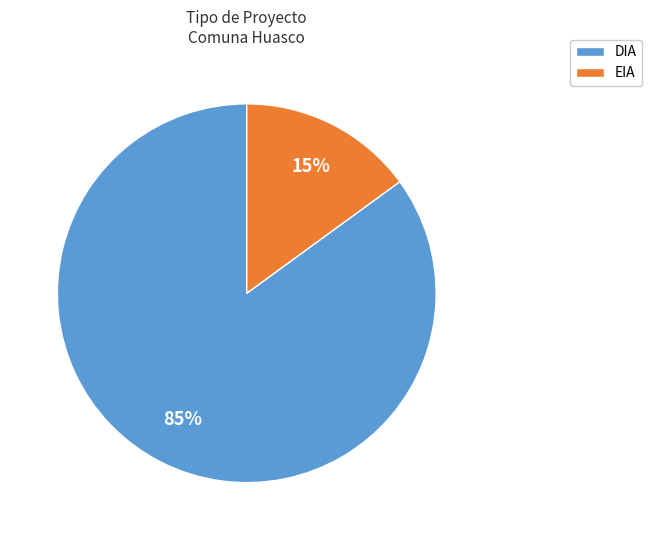

Which has a higher value, DIA or EIA?

DIA